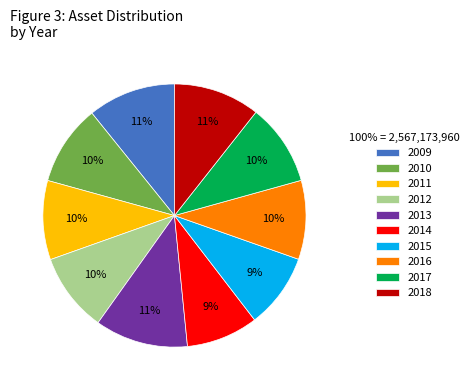

To the nearest percent, what is the average slice percentage?

10%